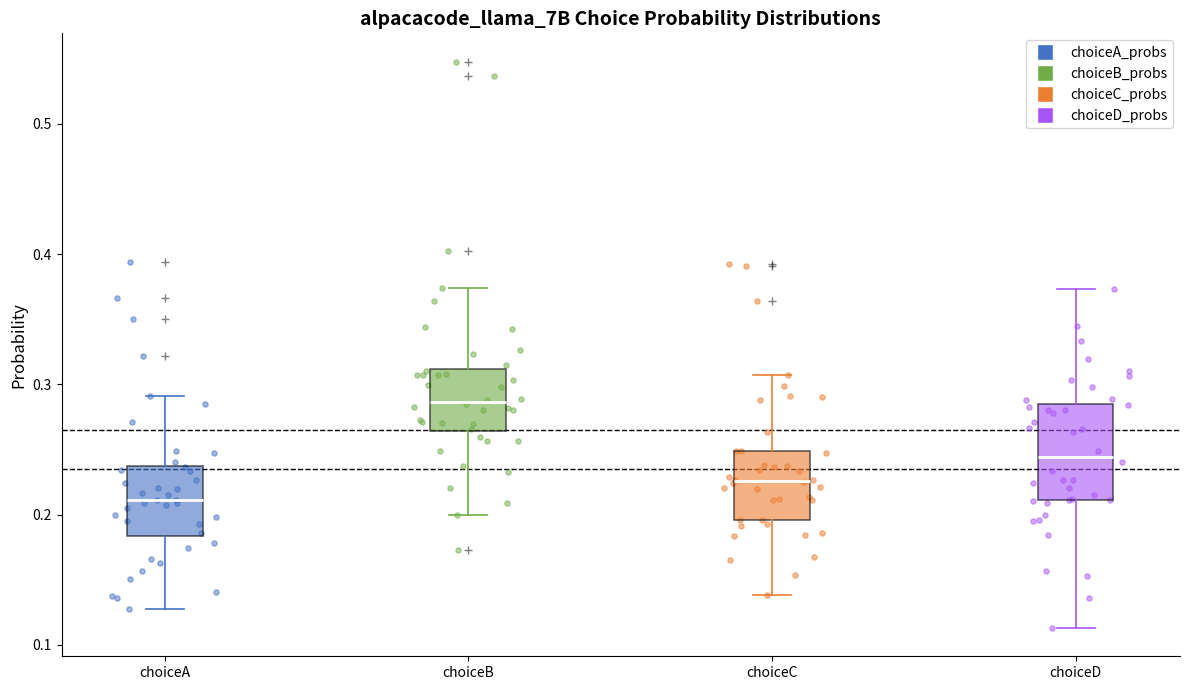

Which box is the tallest, from its lower edge to its upper edge?

choiceD